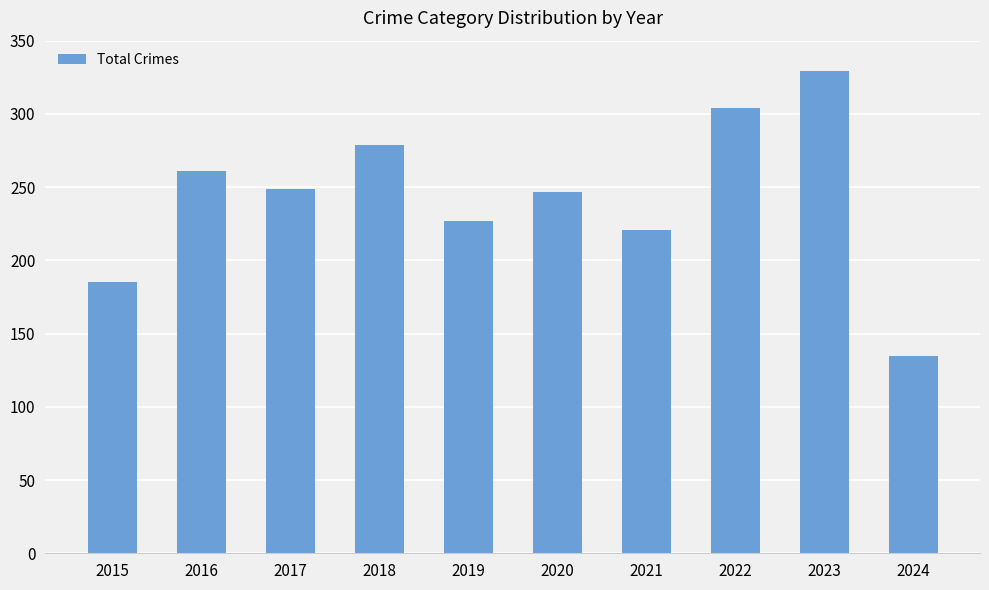

What is the approximate value at 2021?

221